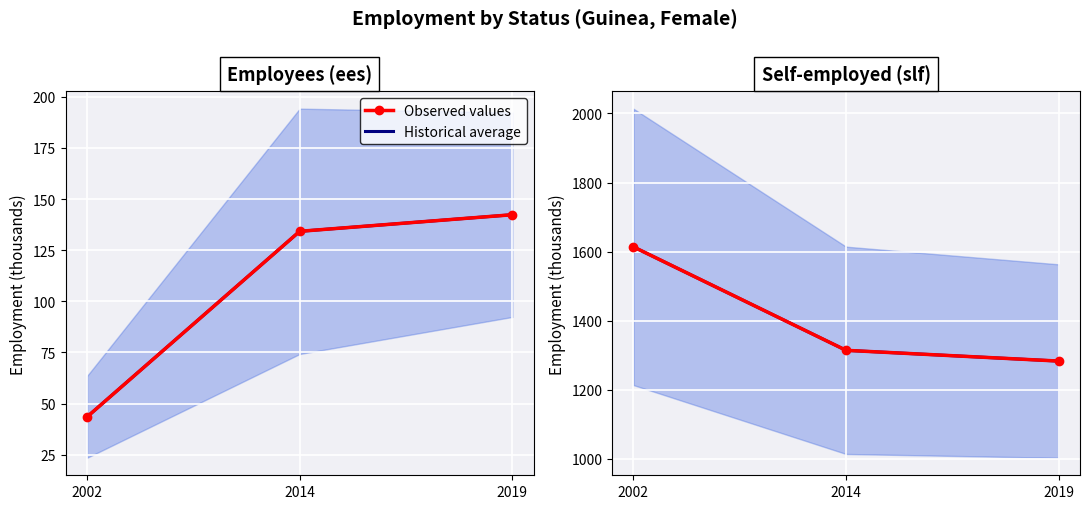

What is the maximum value shown in the chart?

1613.8